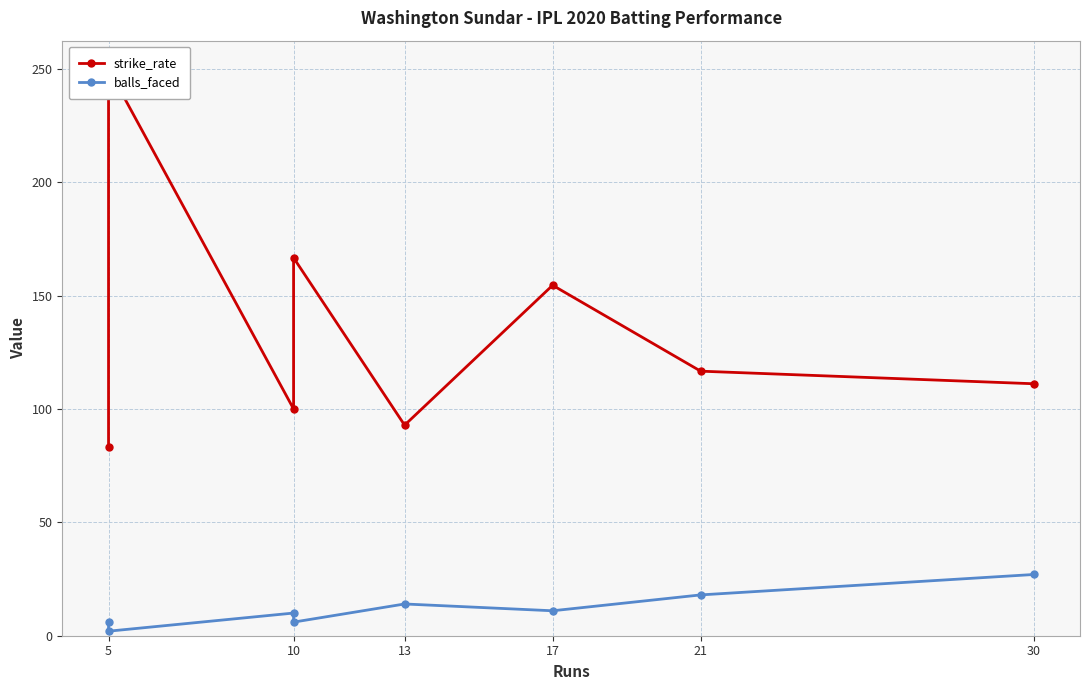

True or false: balls_faced and strike_rate intersect in this chart.

False